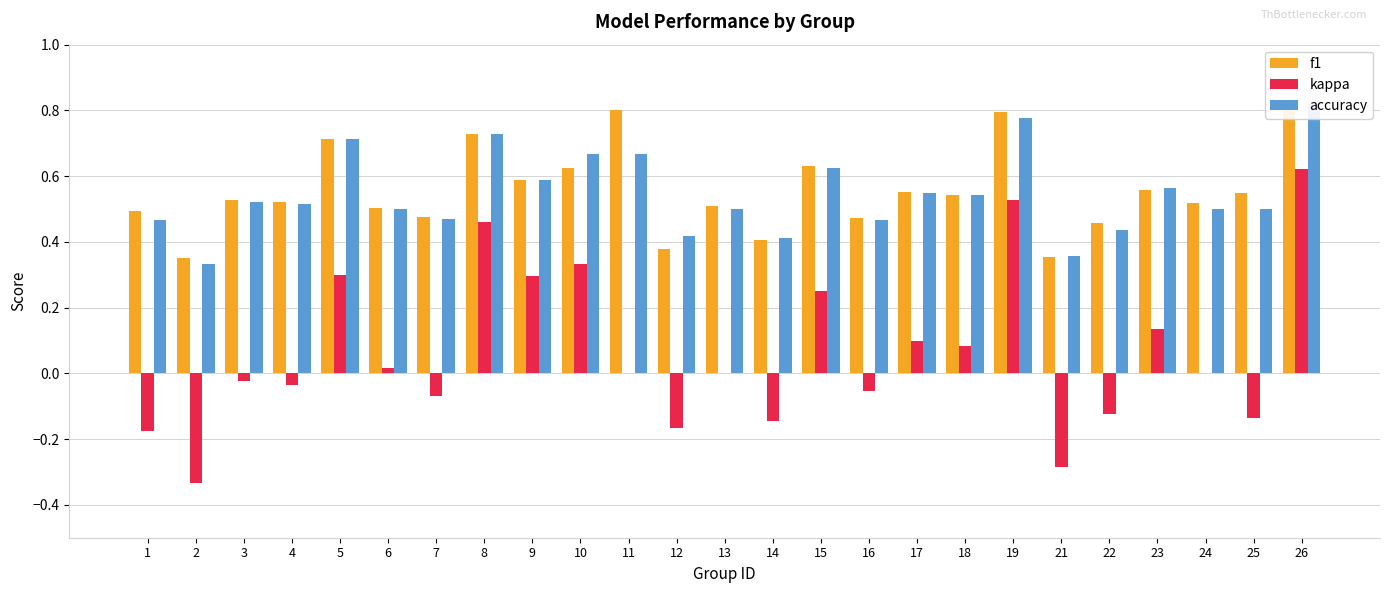

Which series has the largest total across all categories?

f1